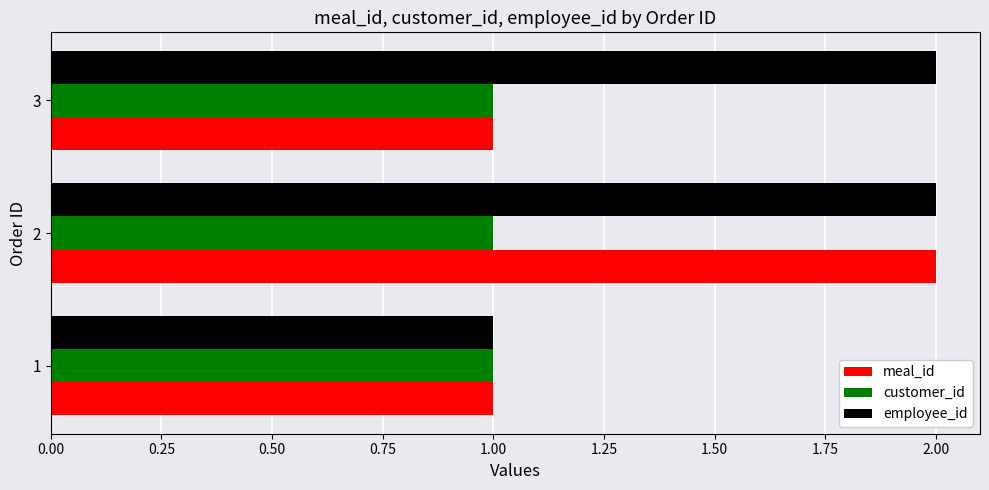

At which category is the sum across all series the highest?

2